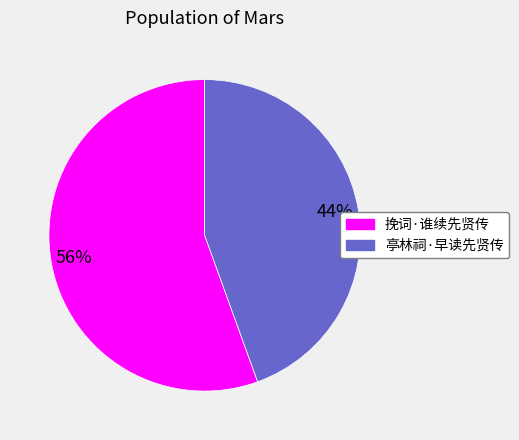

The 亭林祠·早读先贤传 slice represents 44% of the pie. True or false?

True